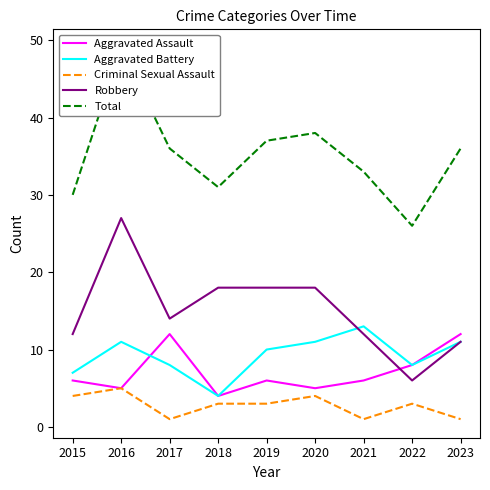

In Aggravated Assault, how many points are lower than both neighbors (excluding endpoints)?

3